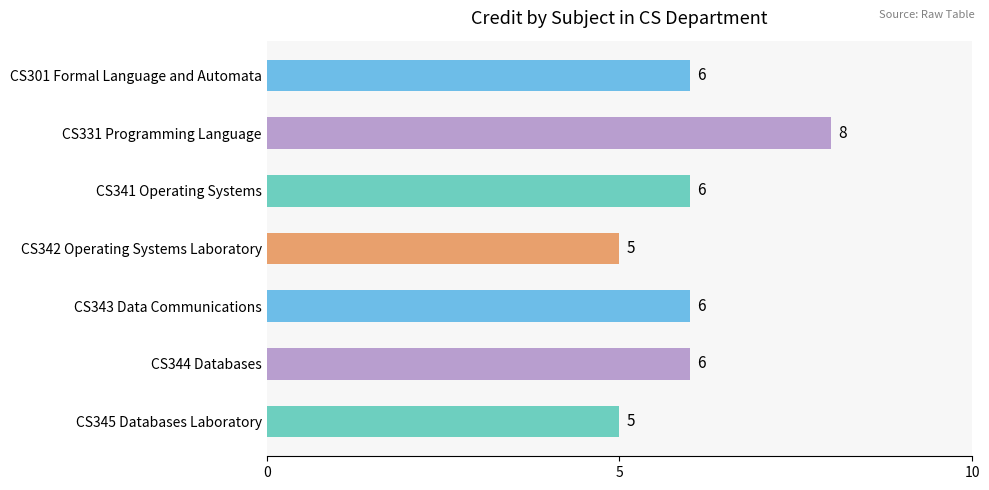

What is the maximum value shown in the chart?

8